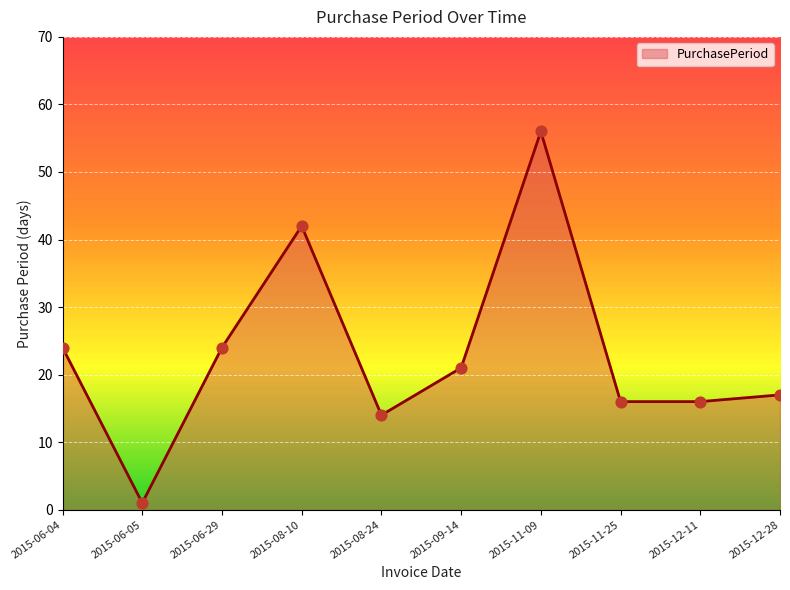

Which has a higher value, 2015-08-24 or 2015-11-25?

2015-11-25